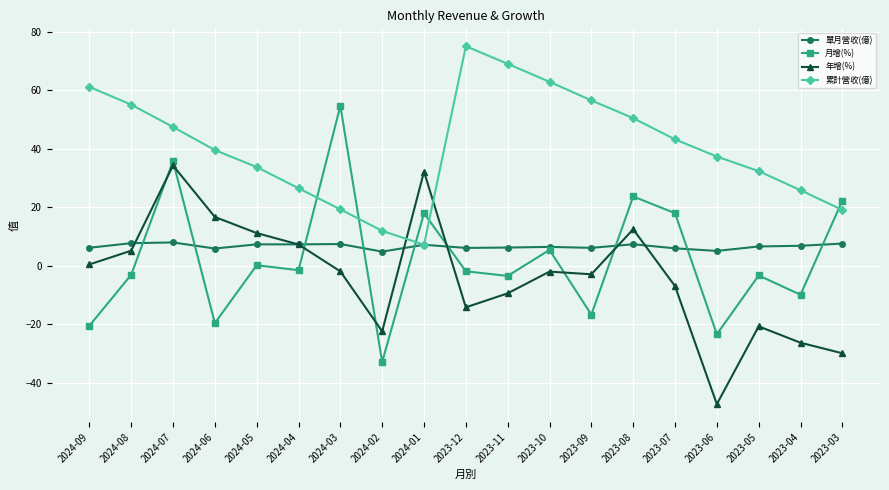

What is the approximate value of 單月營收(億) at 2023-08?

7.3